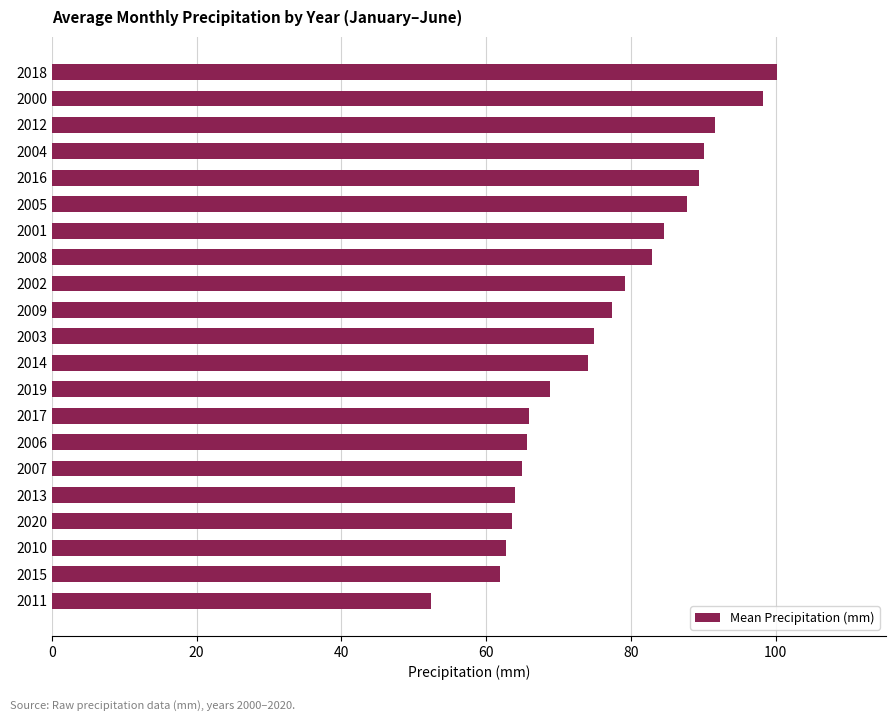

Read the value at 2012.

91.7